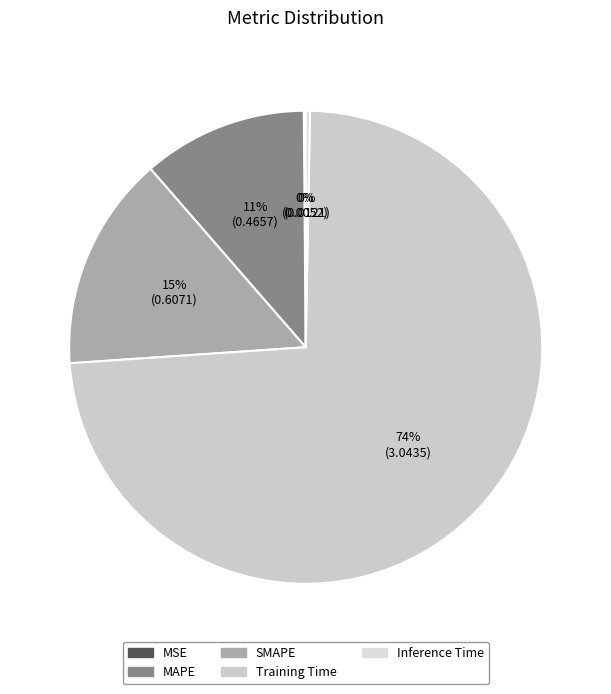

Is there a majority slice in this chart?

Yes